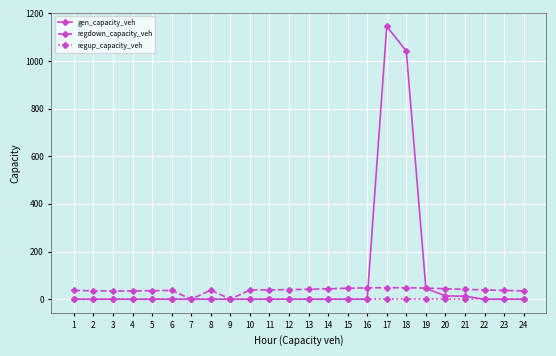

At which category is the sum across all series the highest?

17